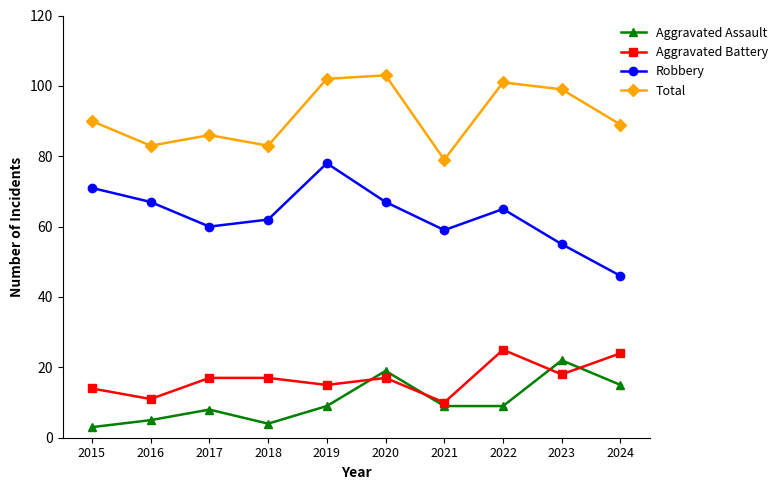

What is the difference between the highest and lowest values at 2018?

79